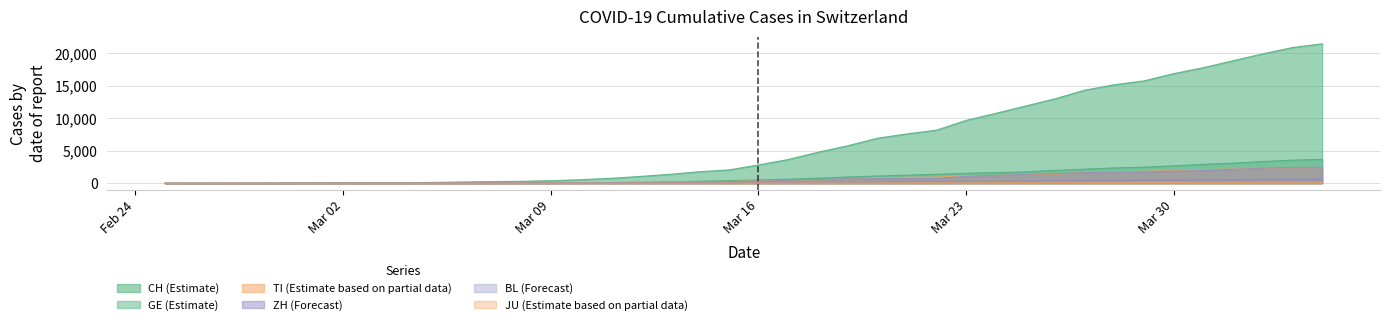

Reading left to right, transcribe all the data shown in this chart.

CH: 0	2	6	13	22	30	41	60	83	125	193	251	303	390	541	748	1045	1373	1768	2052	2817	3651	4767	5764	6923	7598	8172	9679	10766	11890	13004	14337	15169	15767	16883	17800	18867	19933	20899	21469
GE: 0	1	1	4	7	10	11	14	14	17	21	32	40	50	75	91	123	197	310	403	497	633	778	967	1110	1241	1383	1532	1632	1755	1981	2169	2365	2472	2682	2914	3094	3354	3553	3685
TI: 0	1	1	1	2	2	4	8	13	25	28	41	49	61	75	108	163	206	265	293	368	426	511	638	849	916	945	1162	1209	1354	1401	1688	1727	1837	1962	2091	2195	2271	2377	2442
ZH: 0	0	2	2	0	7	10	13	15	23	29	34	40	49	62	101	140	163	218	250	326	429	568	679	711	711	711	1075	1223	1370	1502	1629	1703	1735	1861	1952	2141	2305	2433	2466
BL: 0	0	0	1	2	2	2	2	2	6	6	15	19	20	22	26	26	42	47	54	76	89	116	134	184	282	289	302	306	341	422	466	502	511	539	561	588	610	625	656
JU: 0	0	1	1	1	1	1	2	2	4	4	5	5	7	7	7	12	17	18	19	25	29	32	36	44	54	61	69	82	92	100	114	119	127	128	140	145	149	149	154